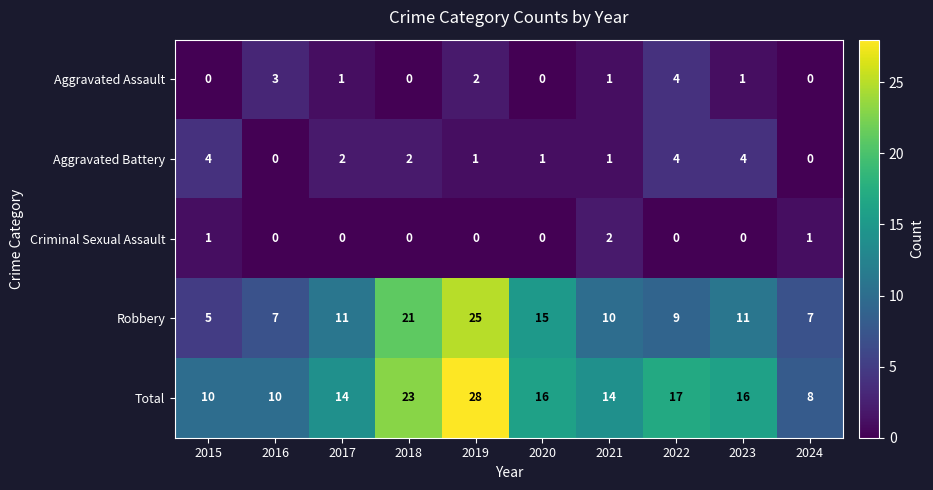

What is the spread (max minus min) of values at 2021?

13